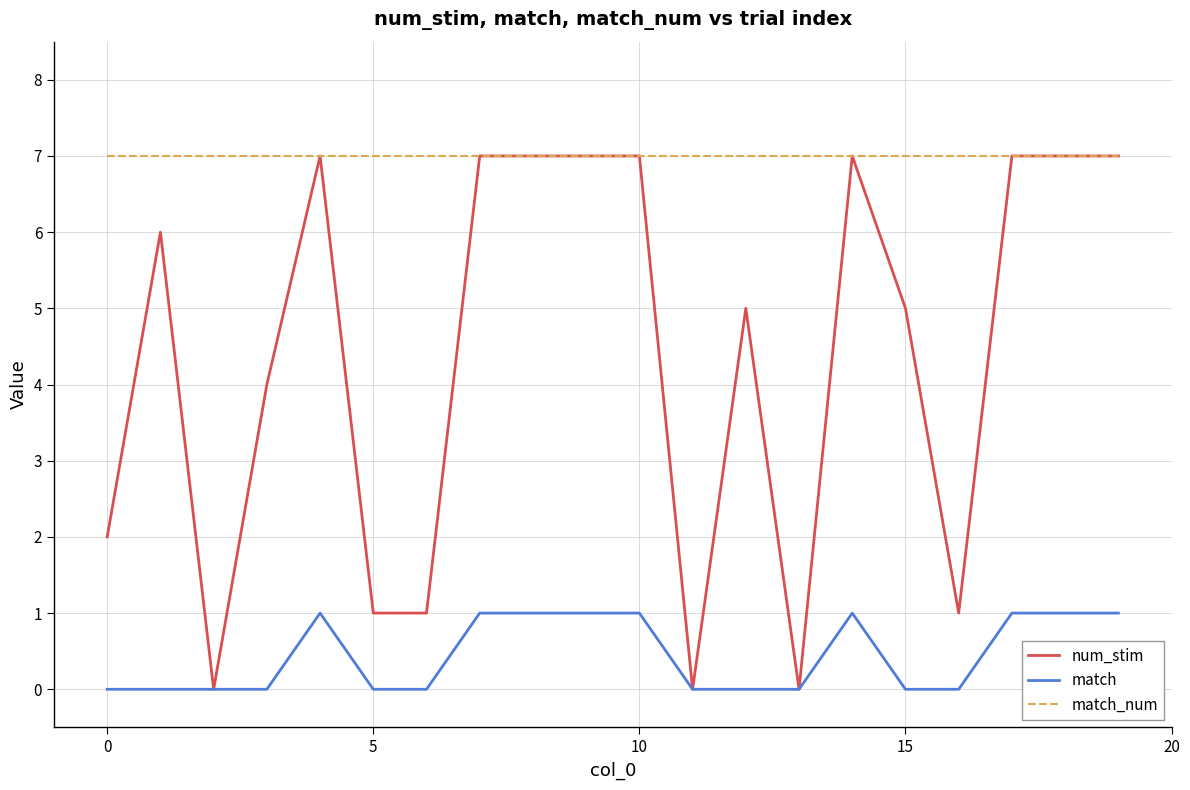

List the series in order of their overall mean, lowest first.

match, num_stim, match_num